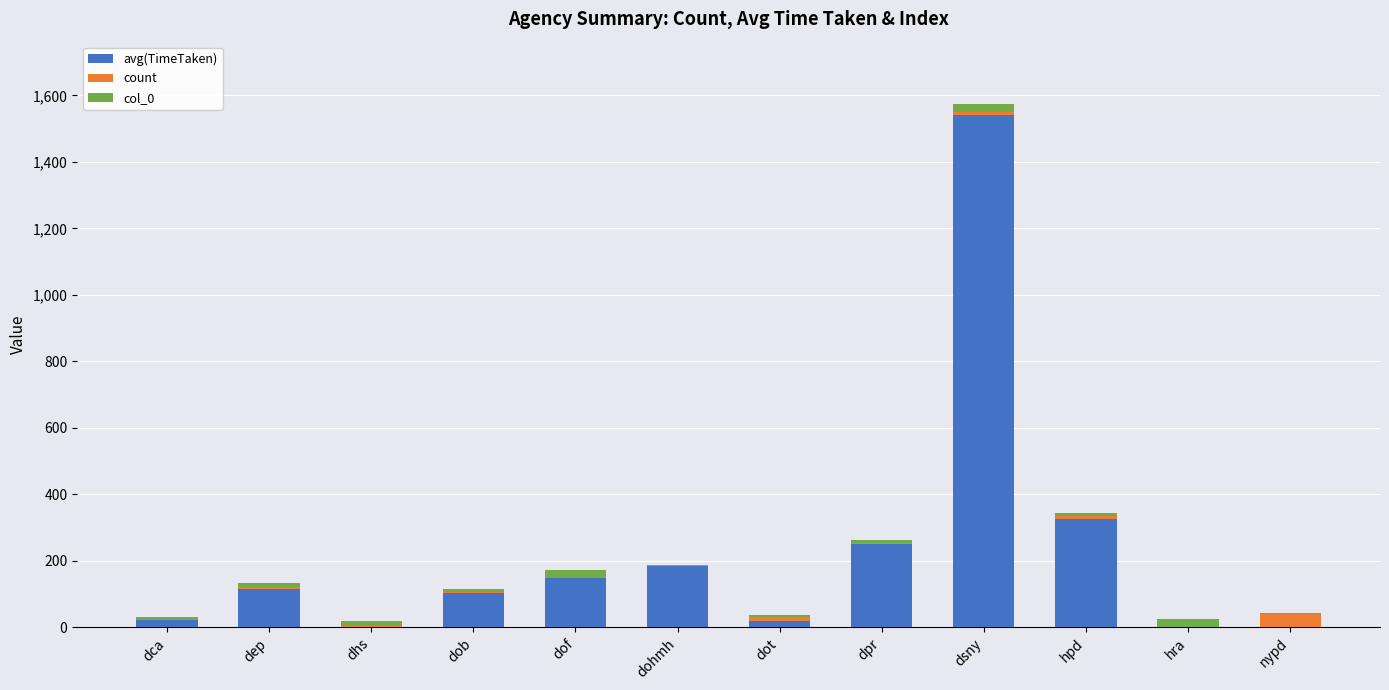

Is it true that avg(TimeTaken) equals 1541.8 at dsny?

True